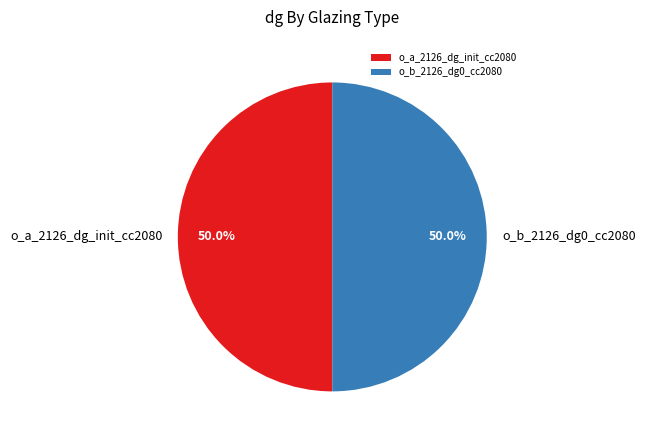

Is the sum of o_b_2126_dg0_cc2080 and o_a_2126_dg_init_cc2080 greater than half?

Yes